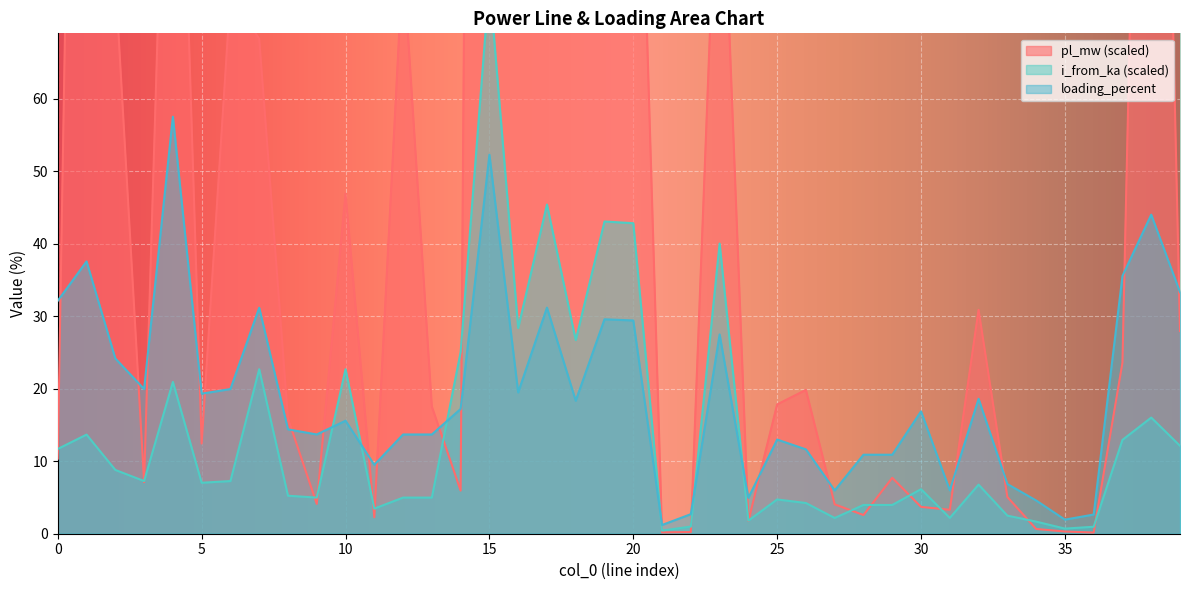

Rank the series at 22 from lowest to highest value.

pl_mw, i_from_ka, loading_percent